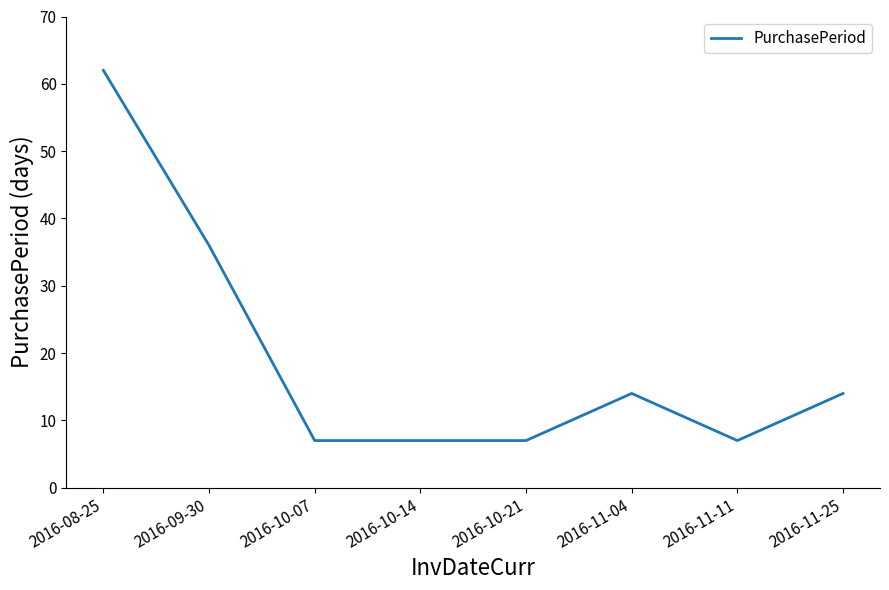

Between 2016-10-07 and 2016-11-04, which is larger?

2016-11-04